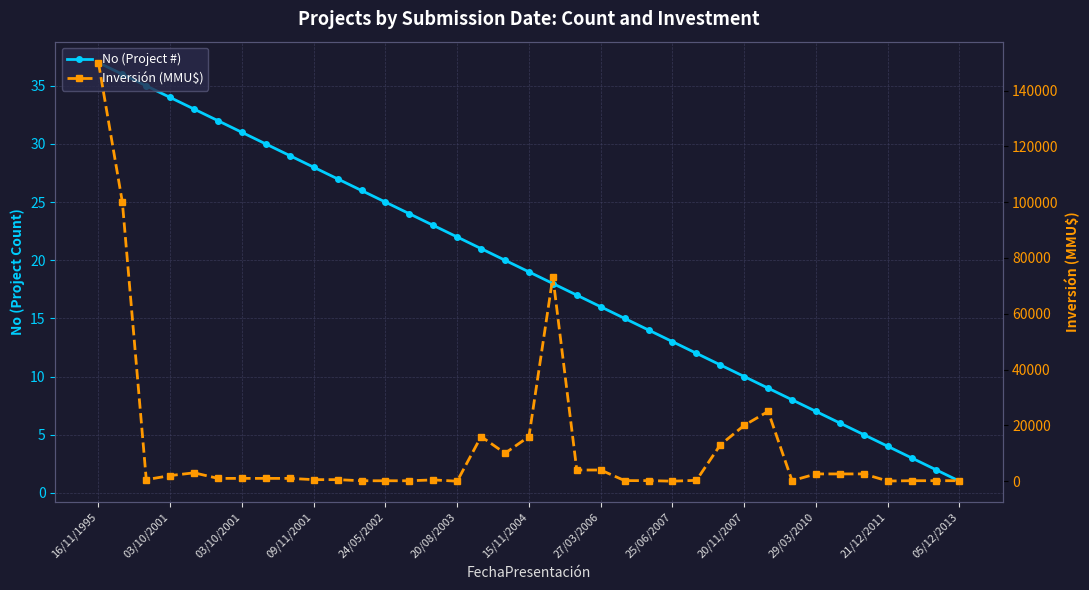

How many intersections are there between Inversión (MMU$) and No (Project #)?

4